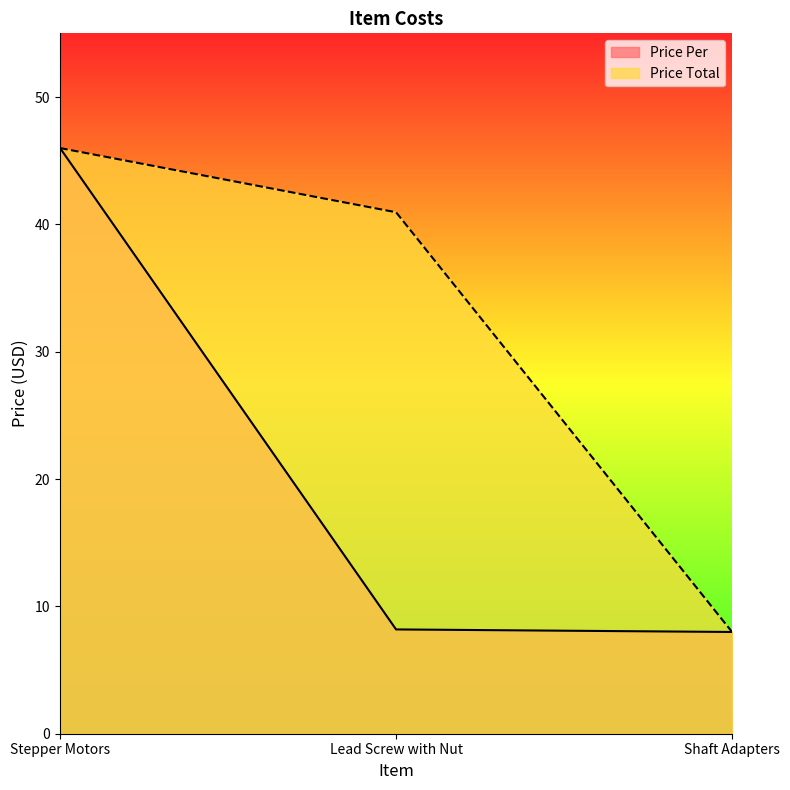

How many values in the Price Per series are below 8?

1